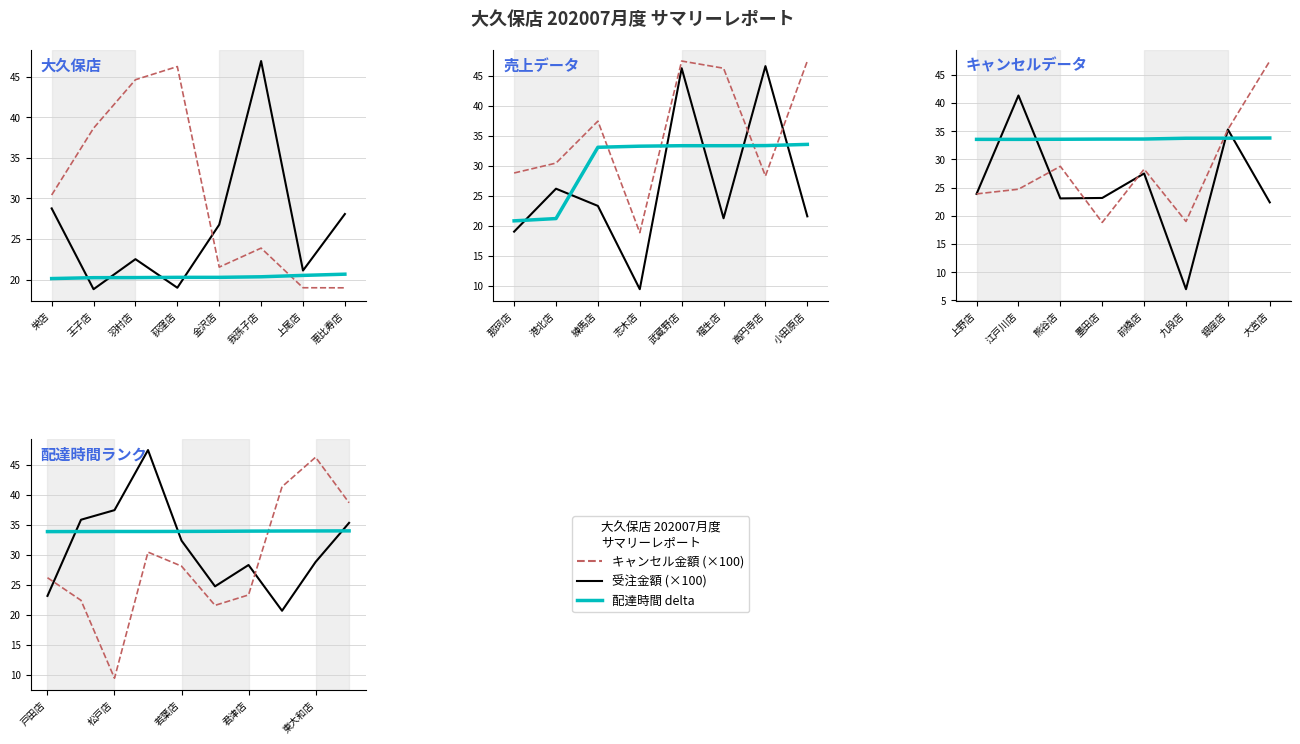

At how many categories does at least one series exceed 38?

4